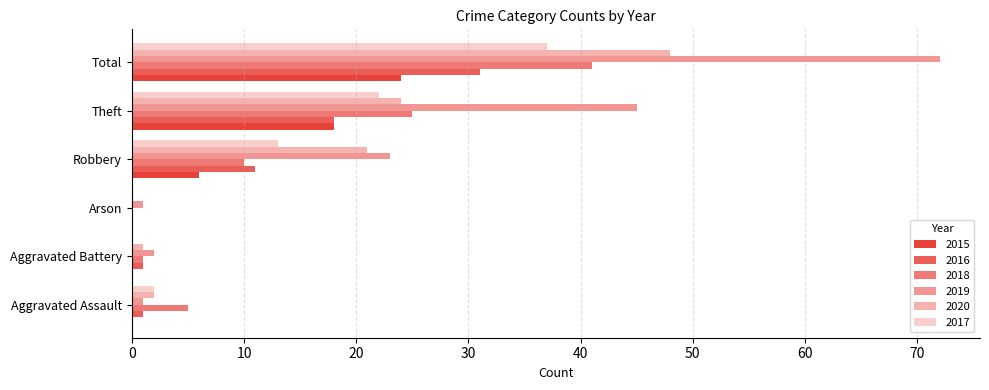

At how many categories does at least one series exceed 12?

3